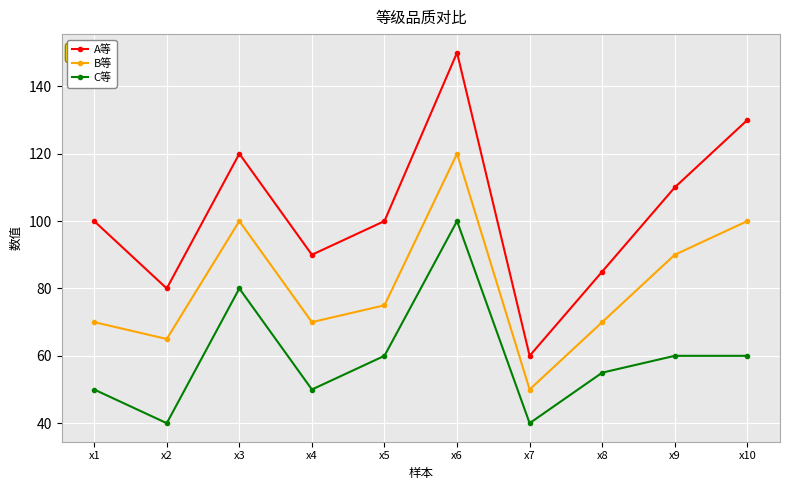

Is the value of A等 at x2 greater than the value of B等 at x3?

No